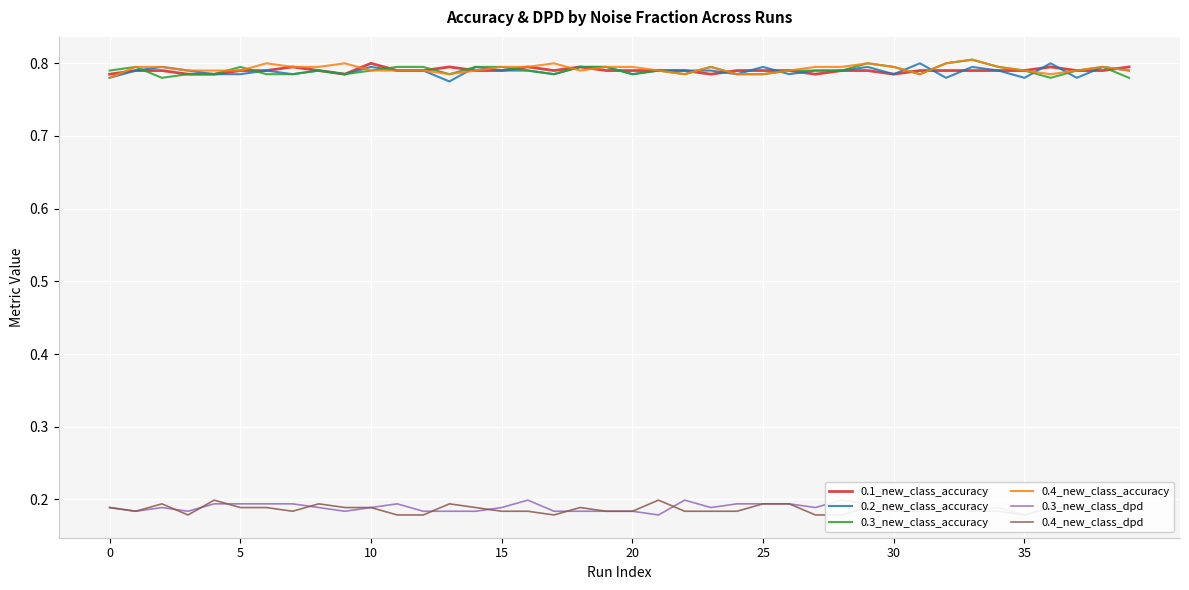

What is the sum of the 0.4_new_class_dpd values at 30 and 28?

0.4